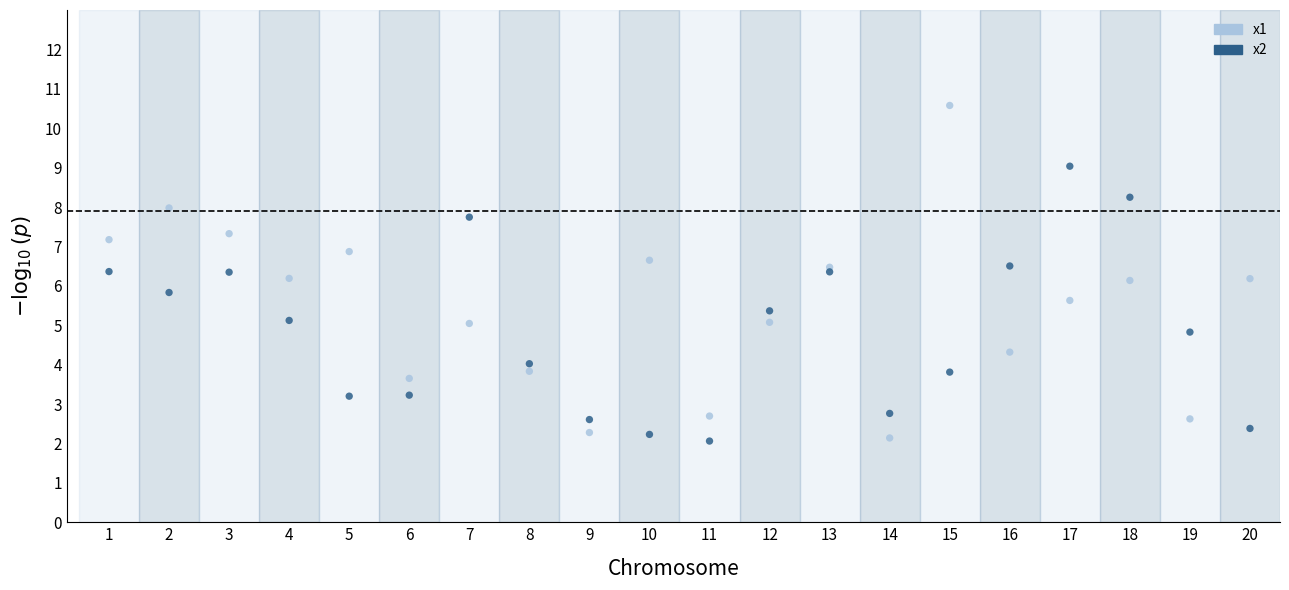

Which series has the widest spread of Y values?

x1